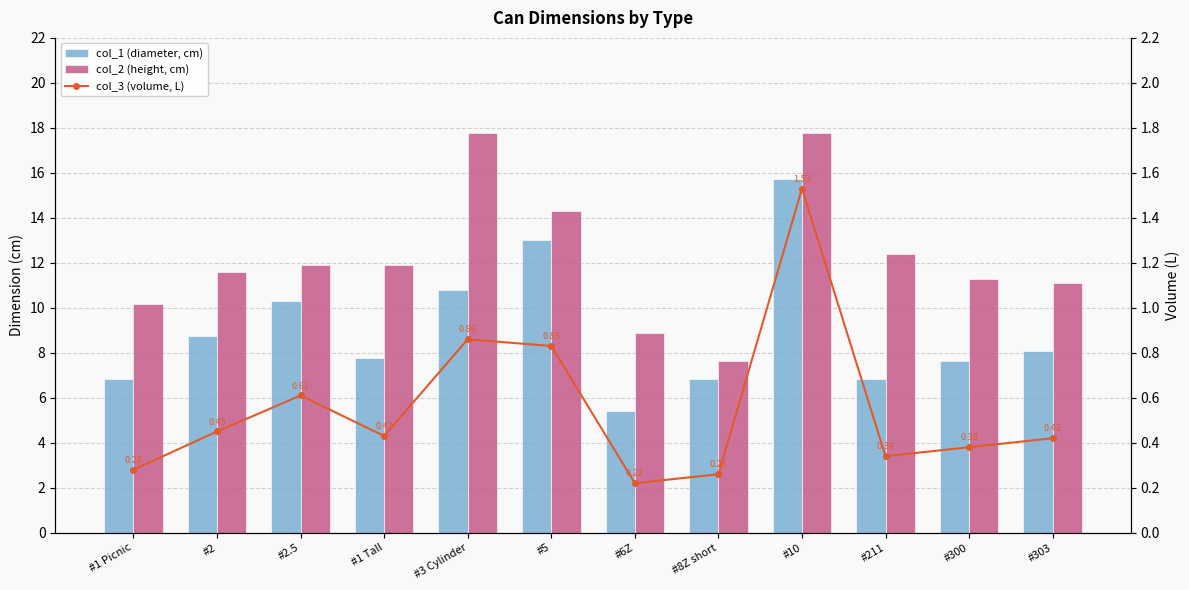

At how many categories does at least one series exceed 6?

12